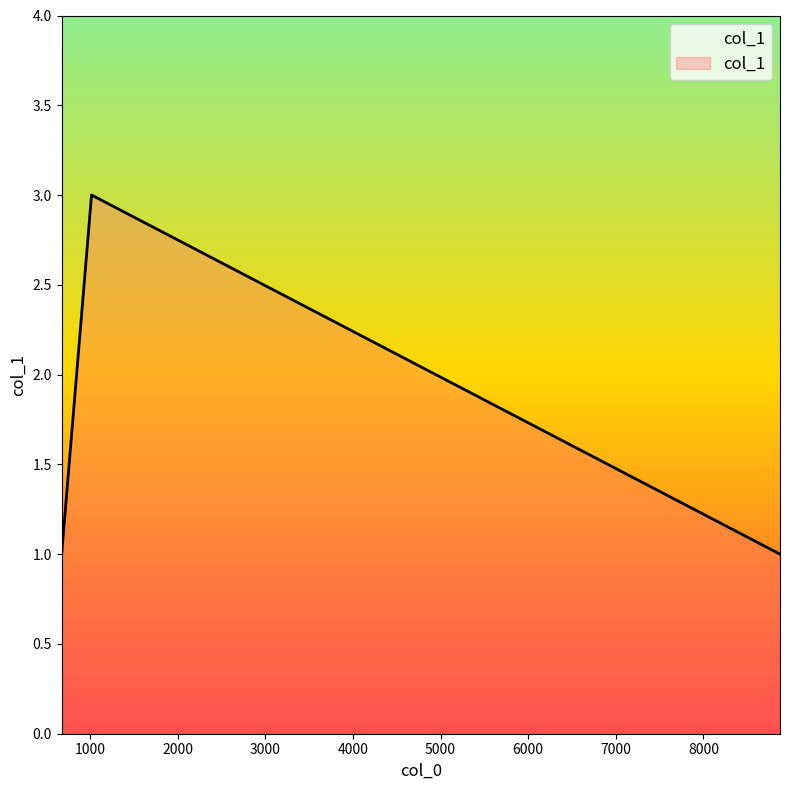

What is the sum of all values?

8